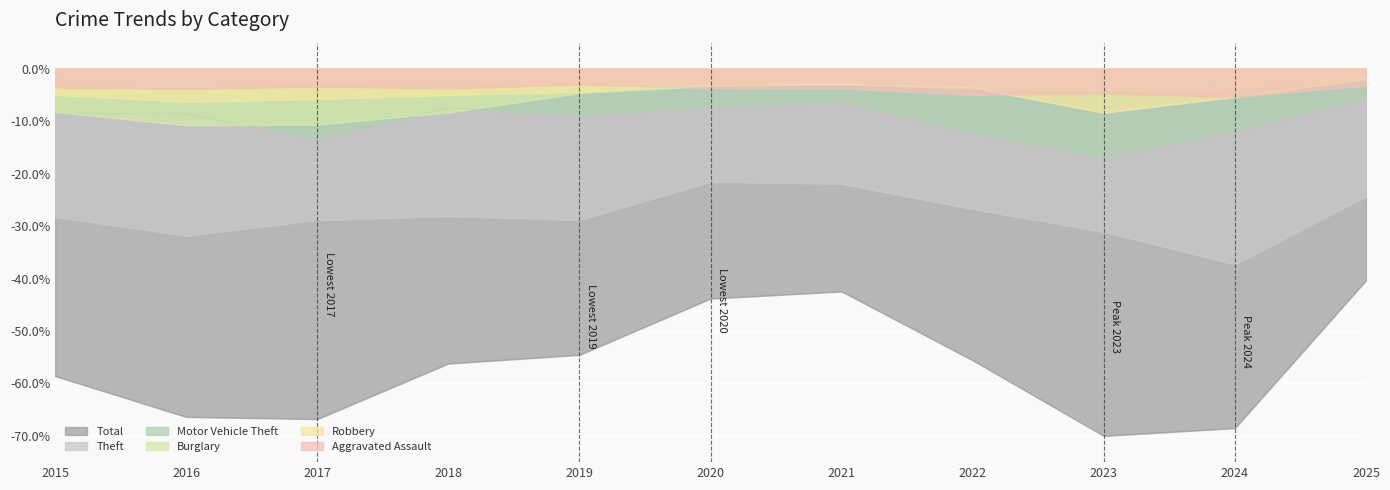

What is the difference between the Burglary values at 2025 and 2017?

8.6